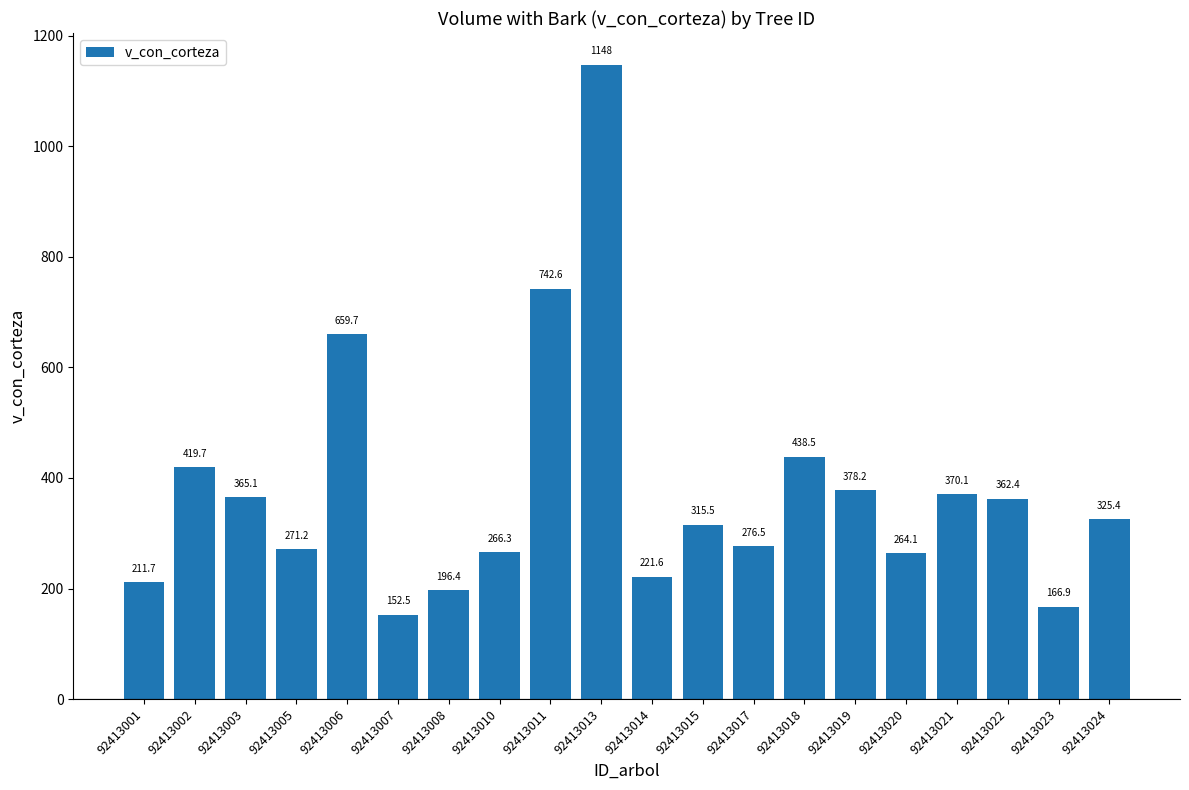

Is it true that the value at 92413021 is 370.1?

True